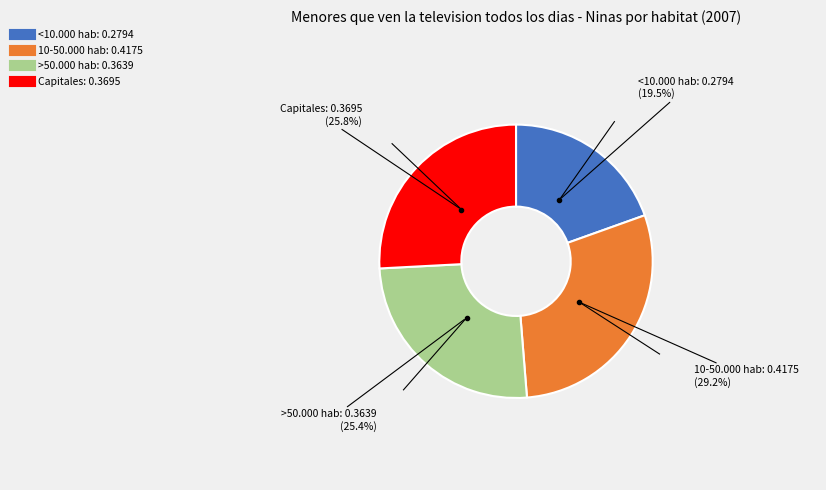

What percentage is the Capitales slice, to the nearest percent?

26%